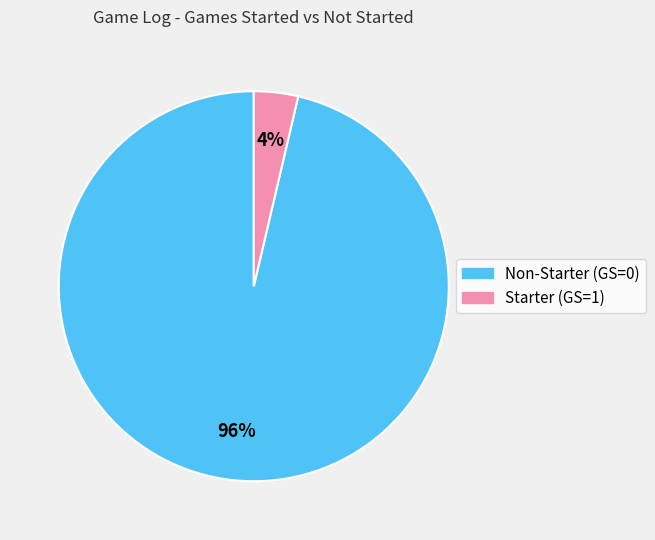

Does any single category account for the majority?

Yes